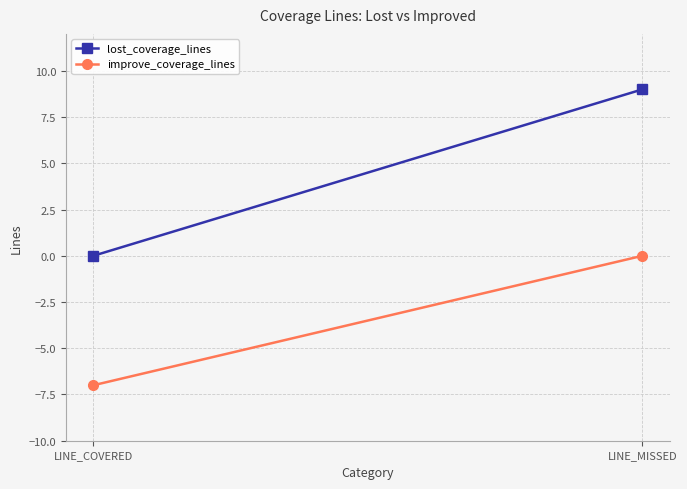

What is the minimum value for improve_coverage_lines?

-7